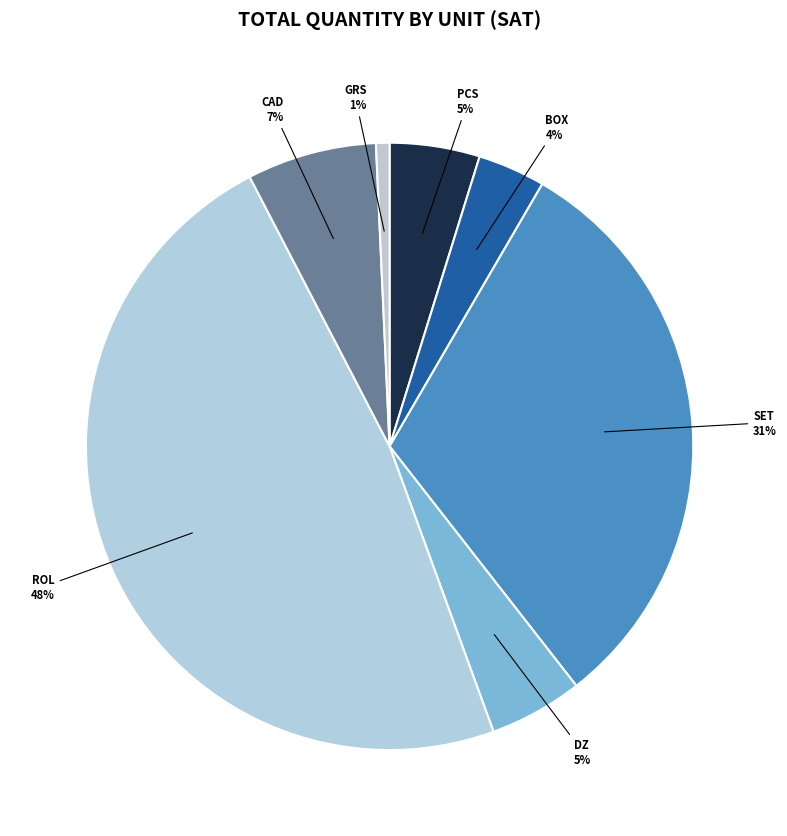

To the nearest percent, what is the difference between the largest and smallest slice percentages?

47%